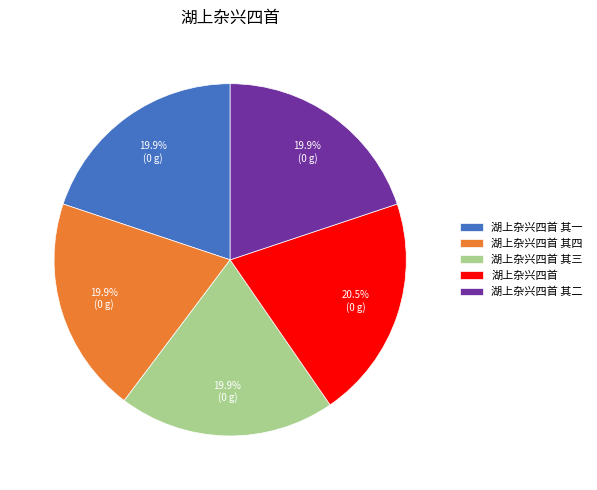

How many segments does this pie chart have?

5